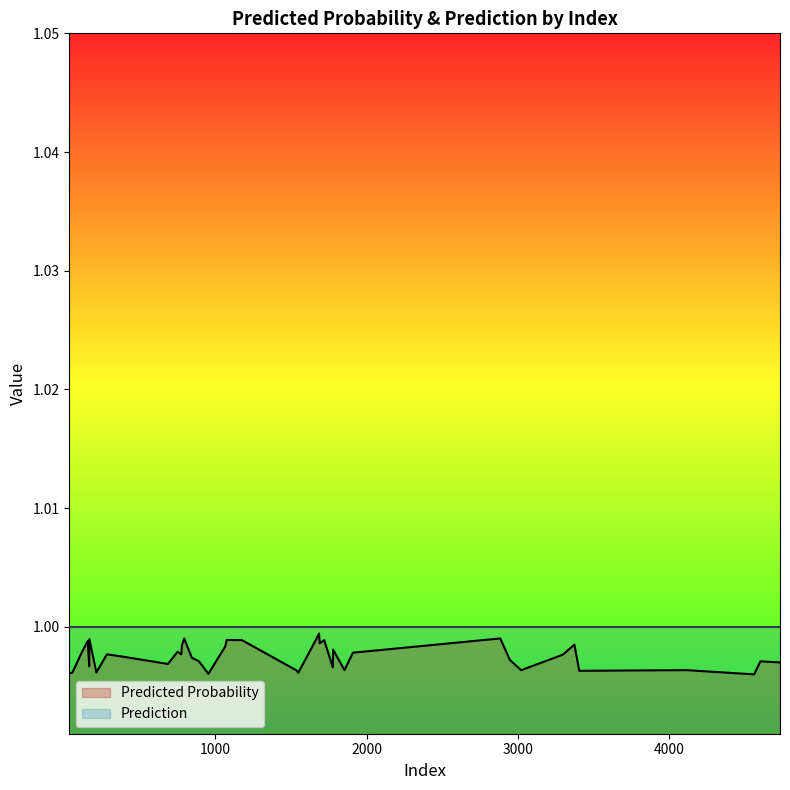

Which series has the largest total across all categories?

Prediction